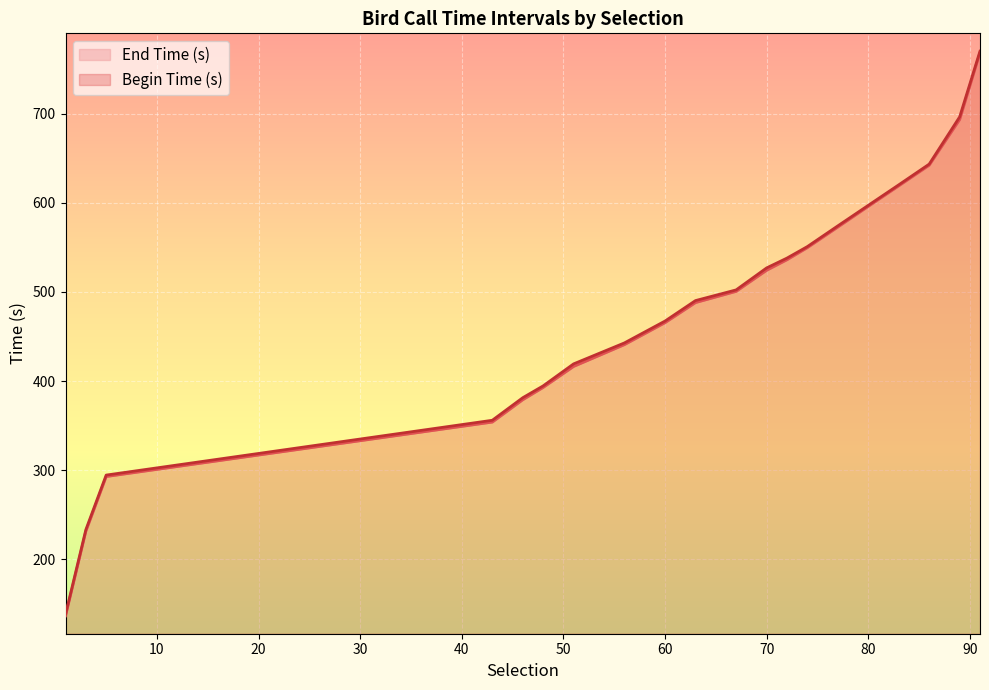

True or false: Begin Time (s) has a value of 618.9 at 83.

True